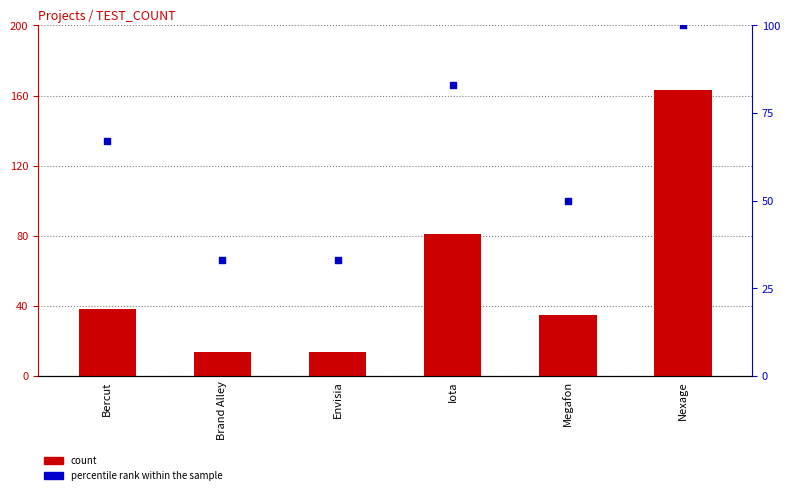

At how many categories does at least one series exceed 85?

1